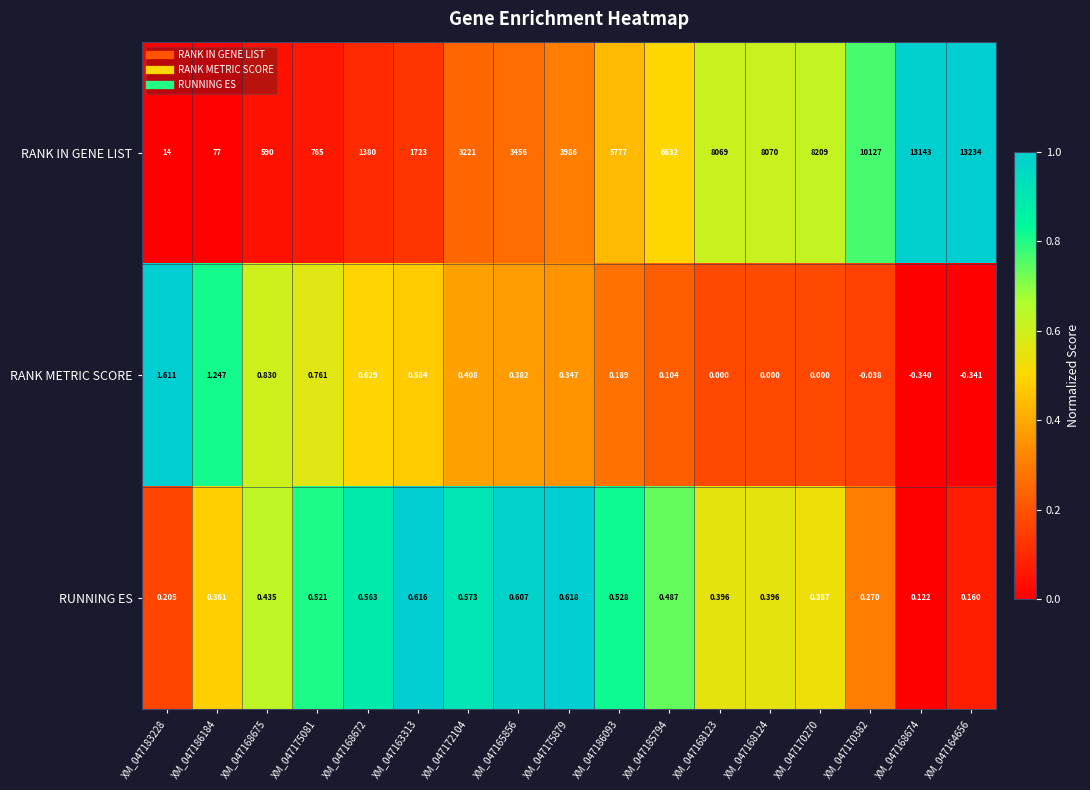

Is the value of RANK METRIC SCORE at XM_047170382 greater than the value of RUNNING ES at XM_047172104?

No